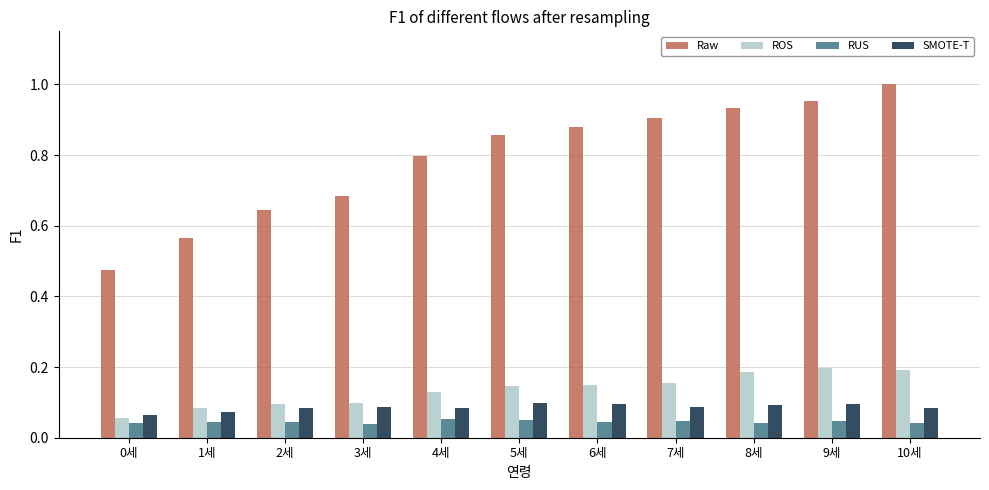

What is the total value across all series at 8세?

1.3